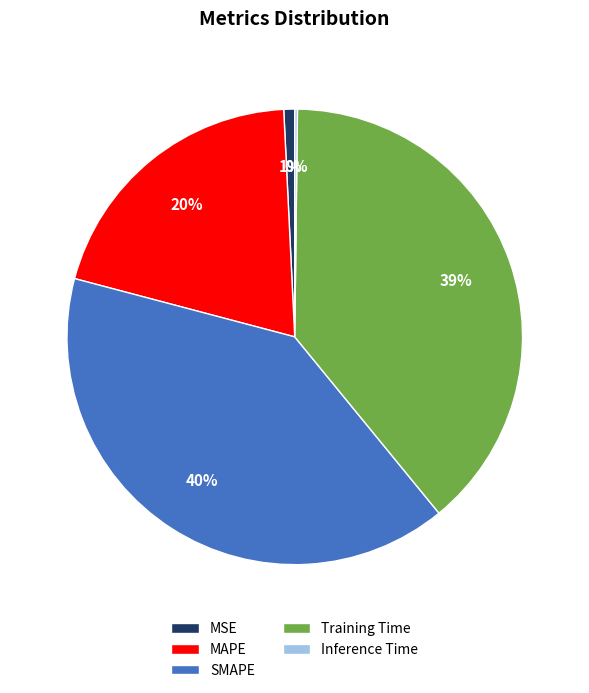

Between Training Time and MAPE, which is larger?

Training Time